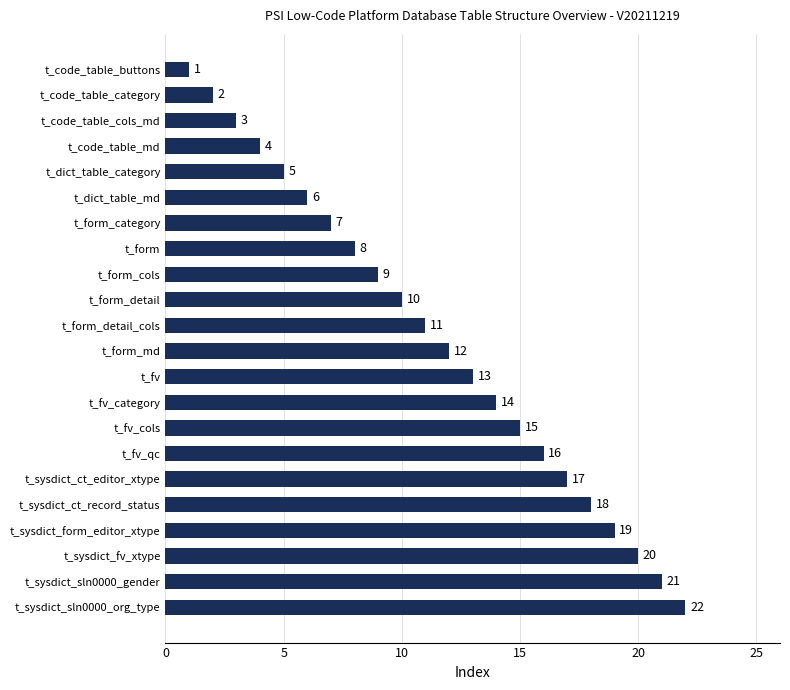

What is the difference between the values at t_dict_table_category and t_fv_qc?

11